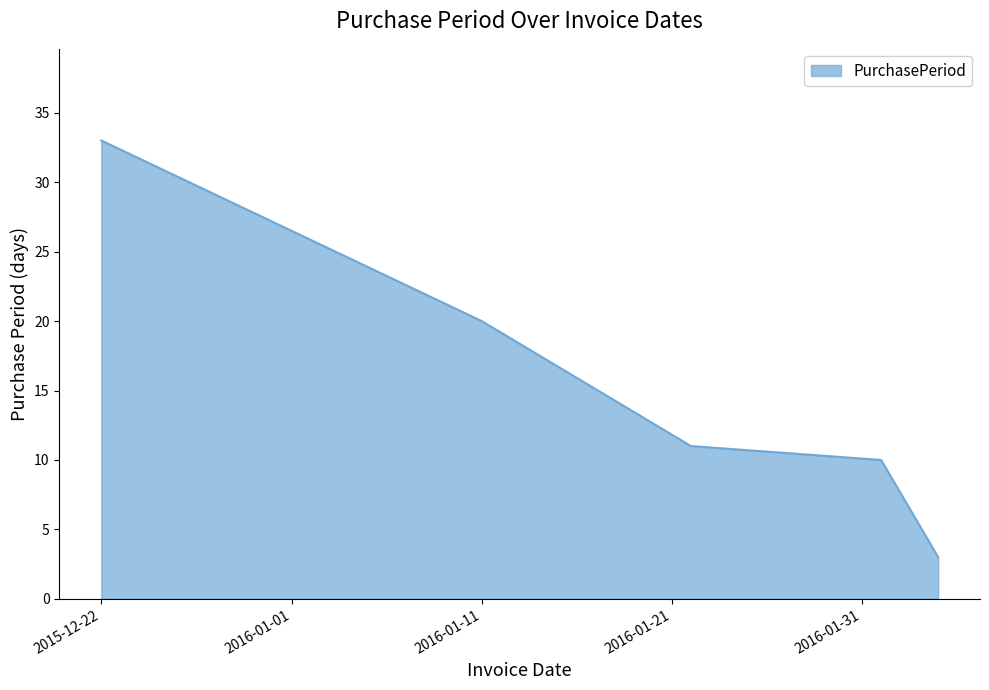

What is the minimum value shown in the chart?

3